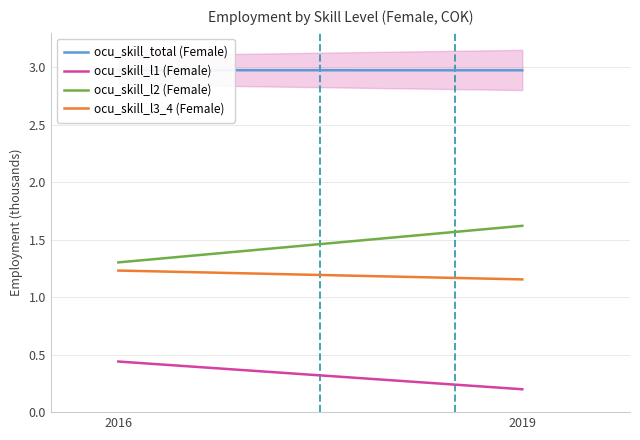

The value of ocu_skill_total (Female) at 2019 is 3.0. True or false?

True